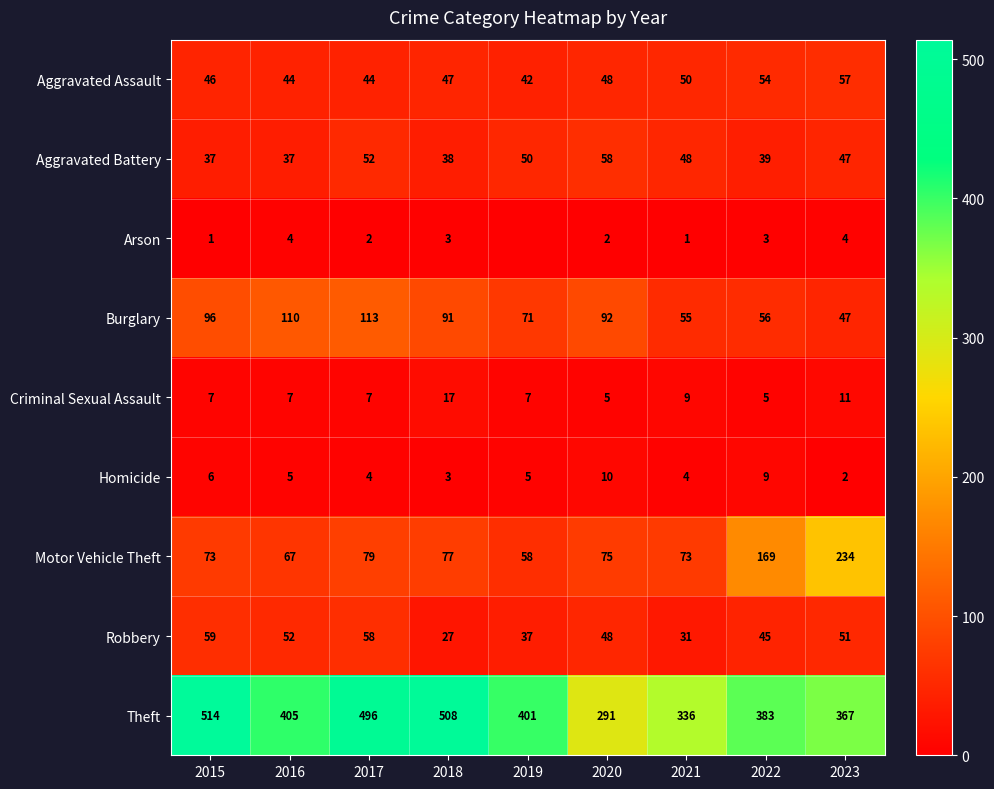

What is the difference between the maximum and minimum values in the Motor Vehicle Theft series?

176